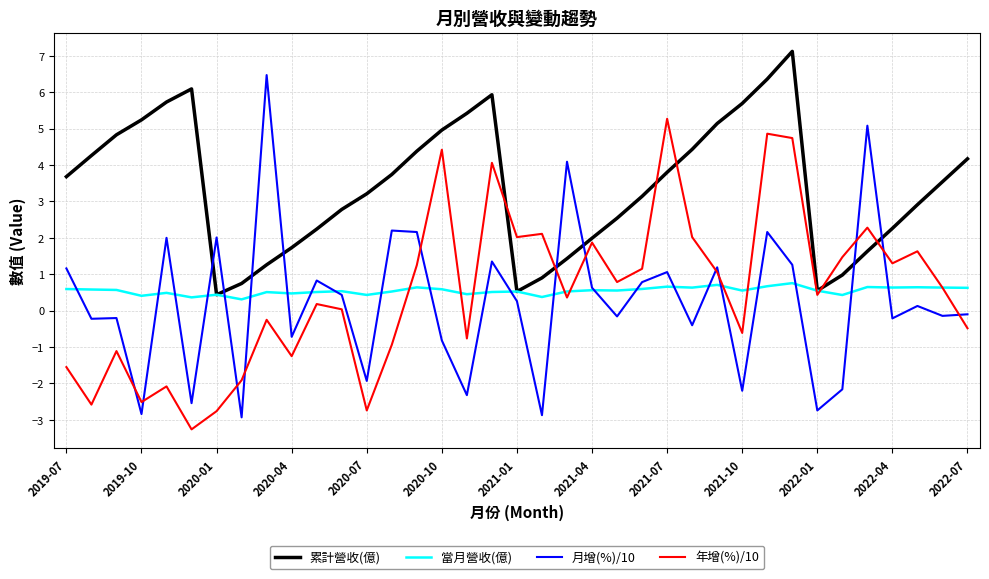

At how many categories does at least one series exceed 0?

37